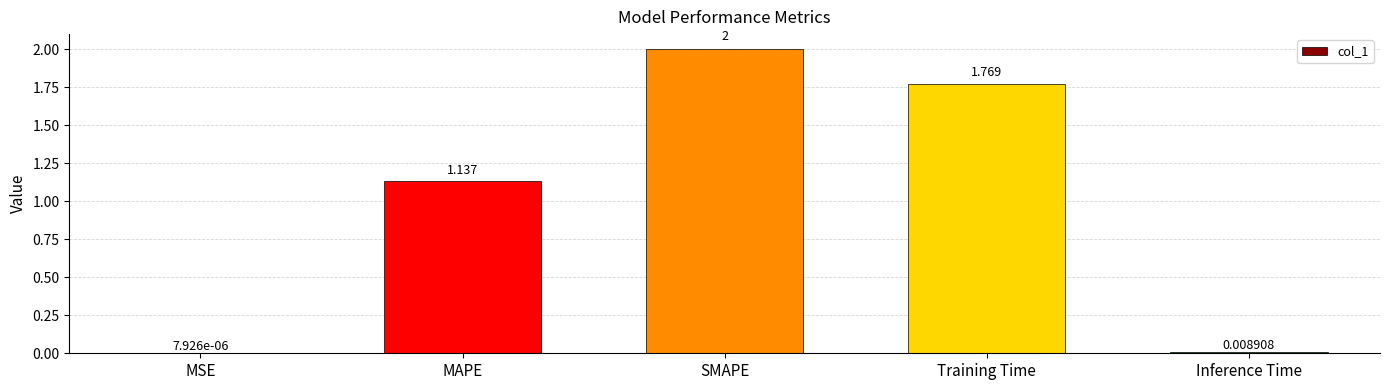

Where does the data first go above 1?

MAPE